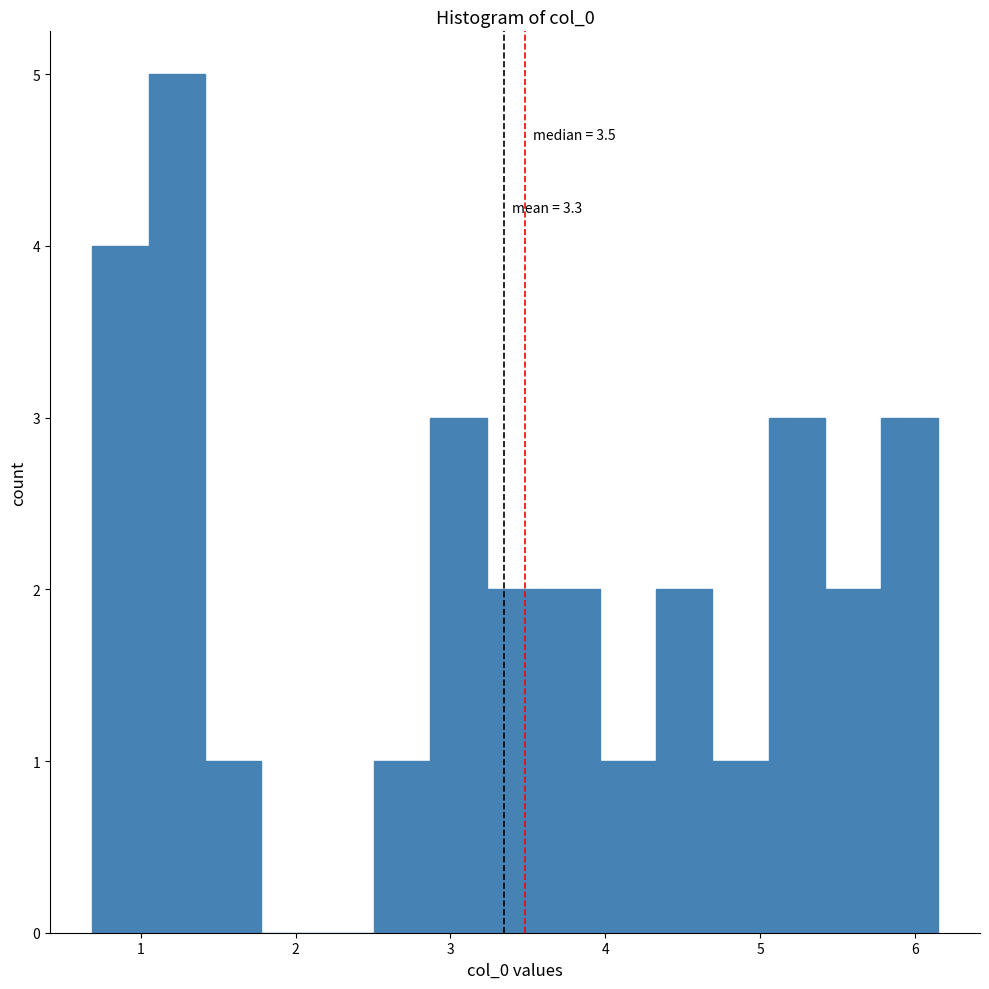

Around what value on the x-axis is the tallest bar? Give the approximate position of its centre, as read against the axis.

1.2